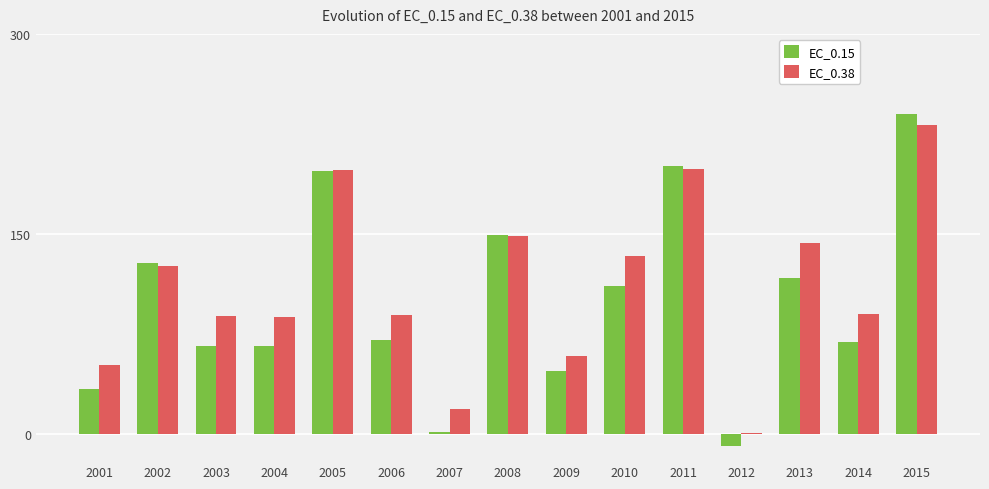

At which category is the sum across all series the highest?

2015